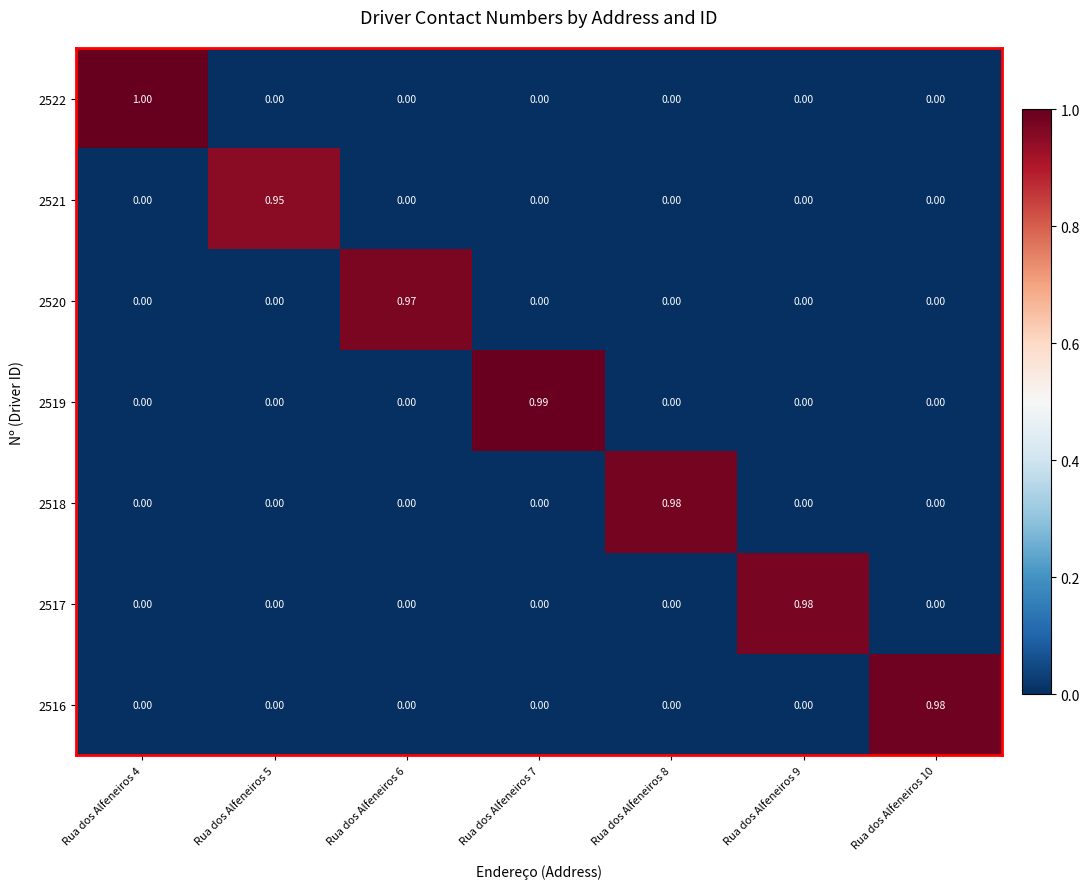

Is the value of 2519 at Rua dos Alfeneiros 4 greater than the value of 2521 at Rua dos Alfeneiros 5?

No